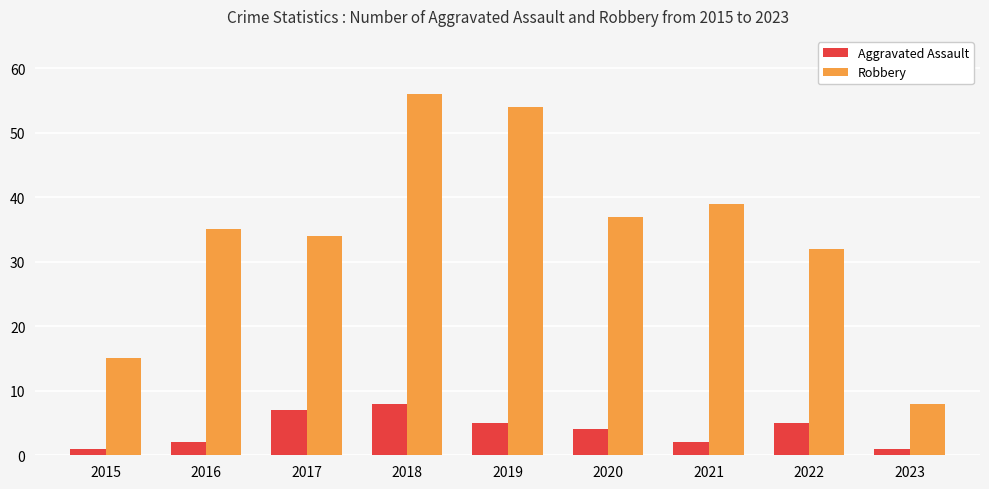

Rank the series at 2019 from highest to lowest value.

Robbery, Aggravated Assault